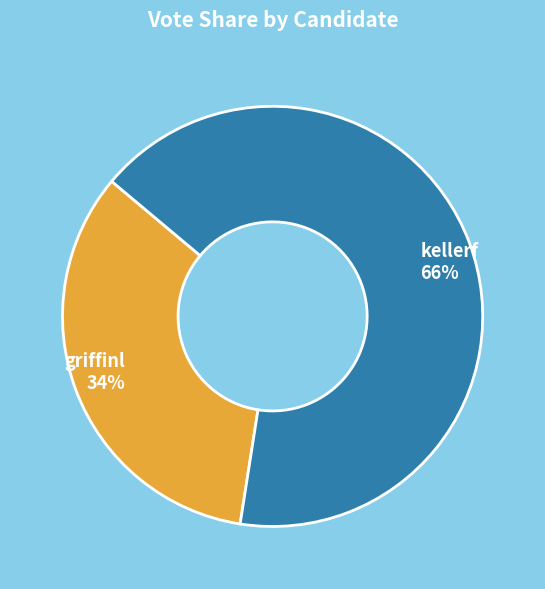

Do kellerf 66% and griffinl 34% together represent more than half of the pie?

Yes